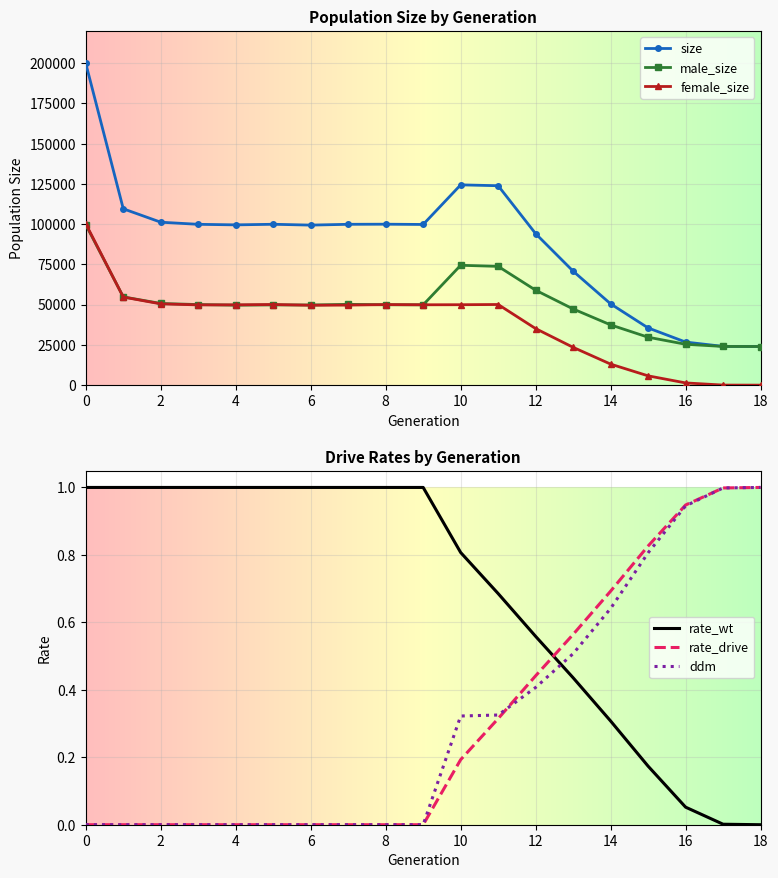

Is the value of size at 2 greater than the value of female_size at 6?

Yes